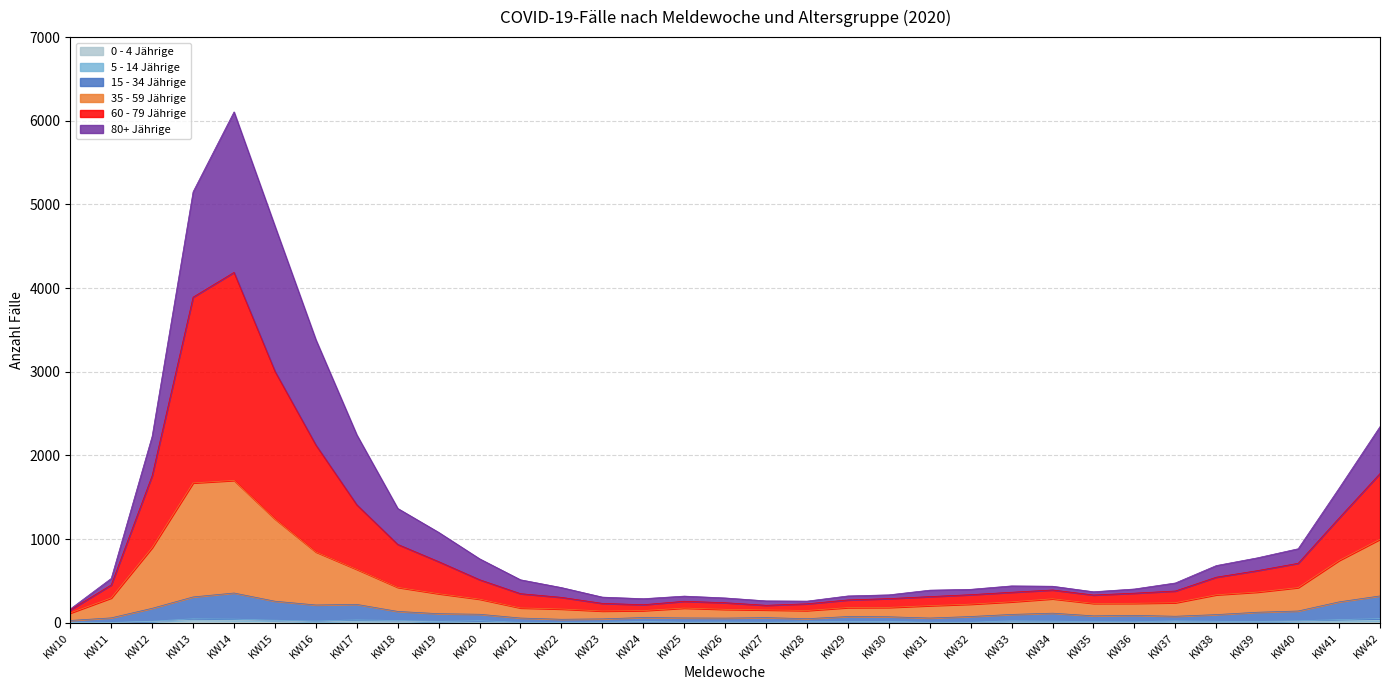

At which category is the sum across all series the highest?

KW14